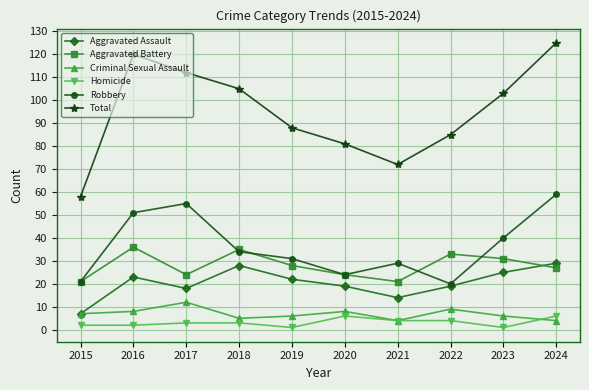

At how many categories does at least one series exceed 101?

5